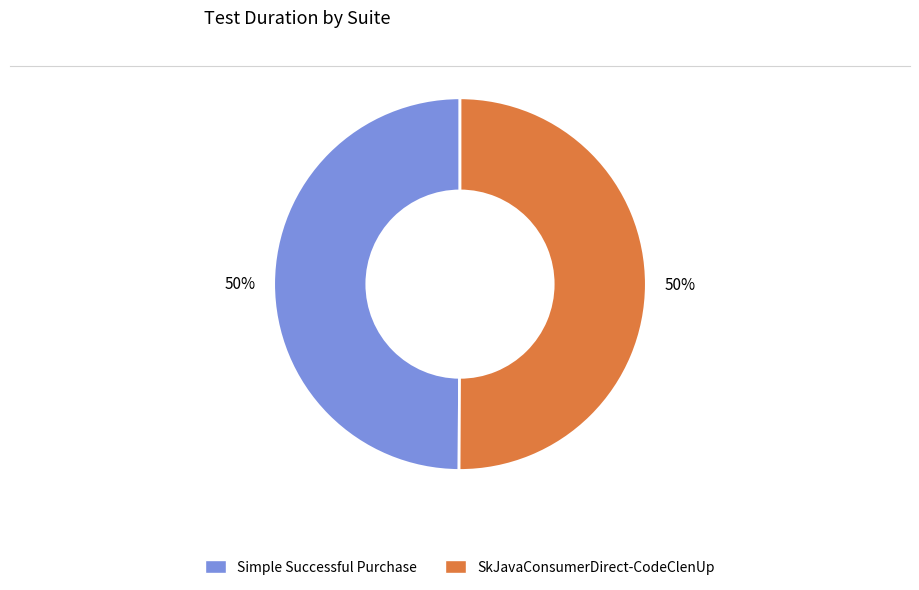

The Simple Successful Purchase slice represents 36% of the pie. True or false?

False